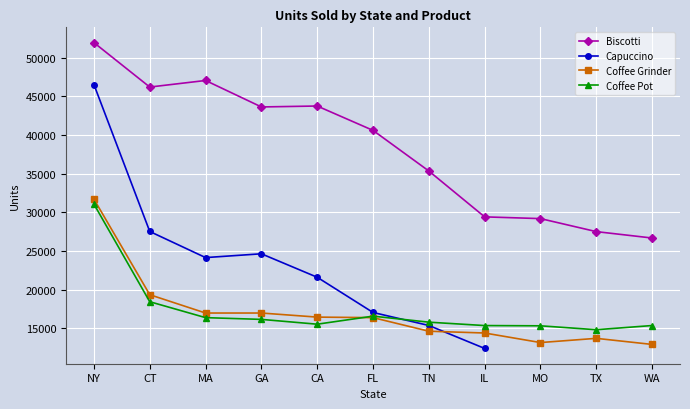

Which series has the widest spread of values?

Capuccino